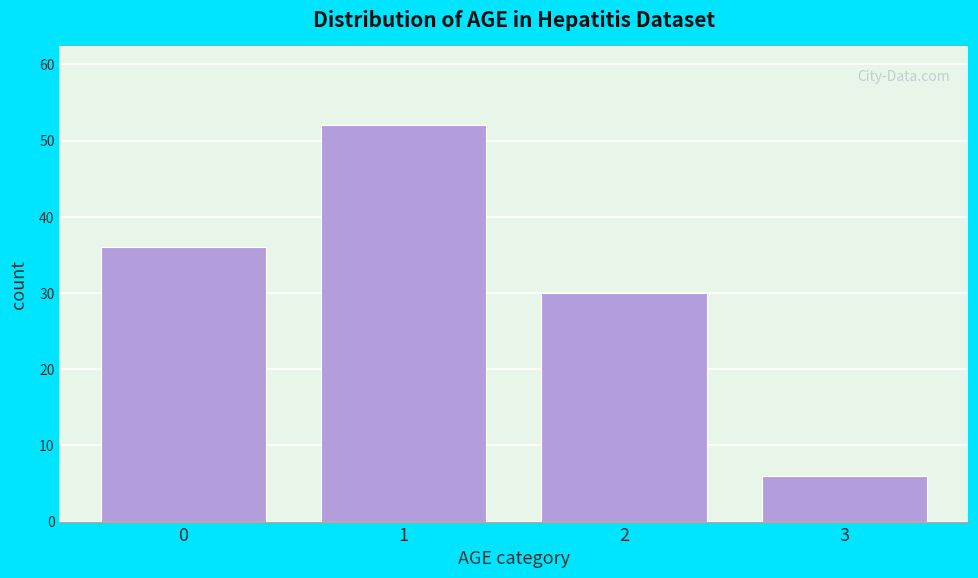

Reading right to left, extract all data points from this chart.

3=6	2=30	1=52	0=36